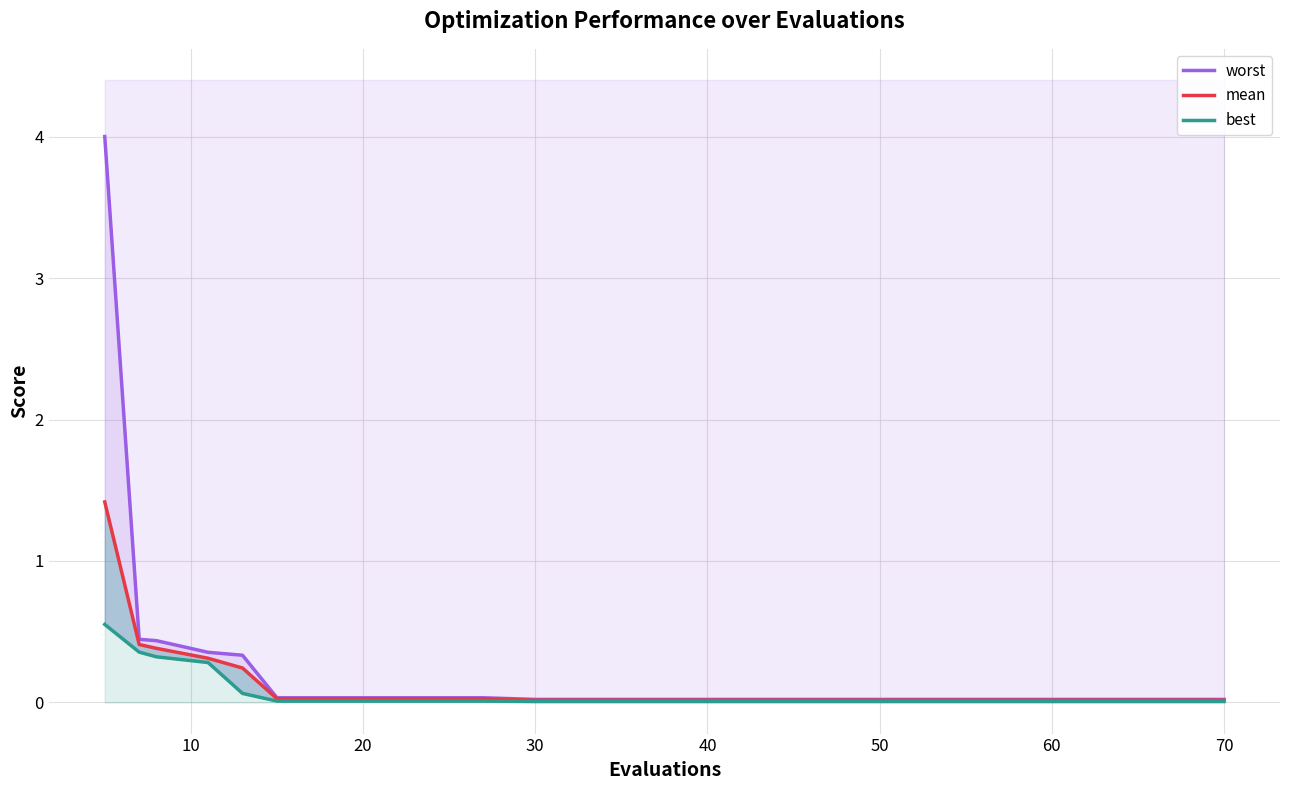

How many series are shown in this chart?

3